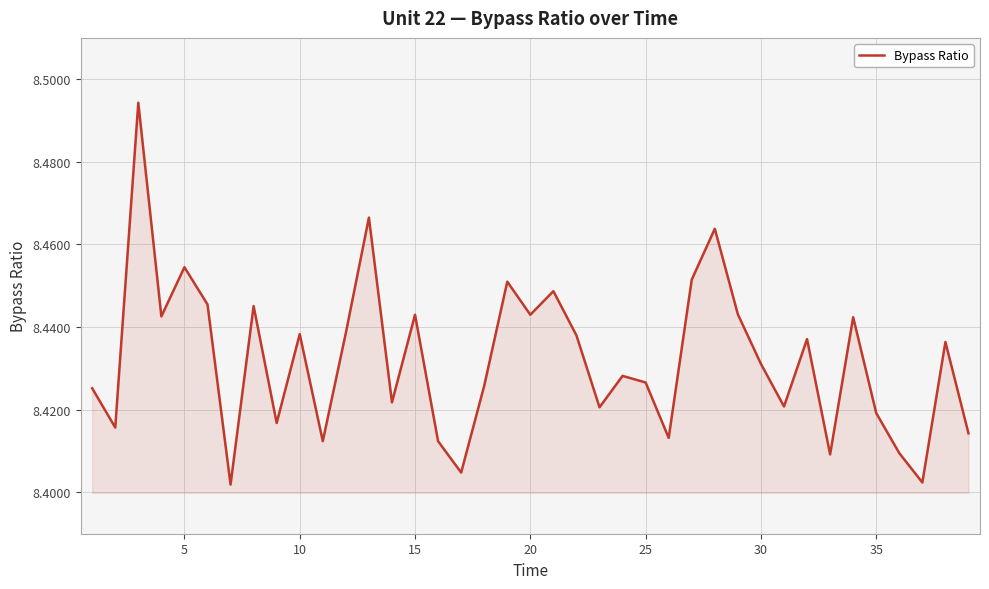

What is the smallest value displayed?

8.4